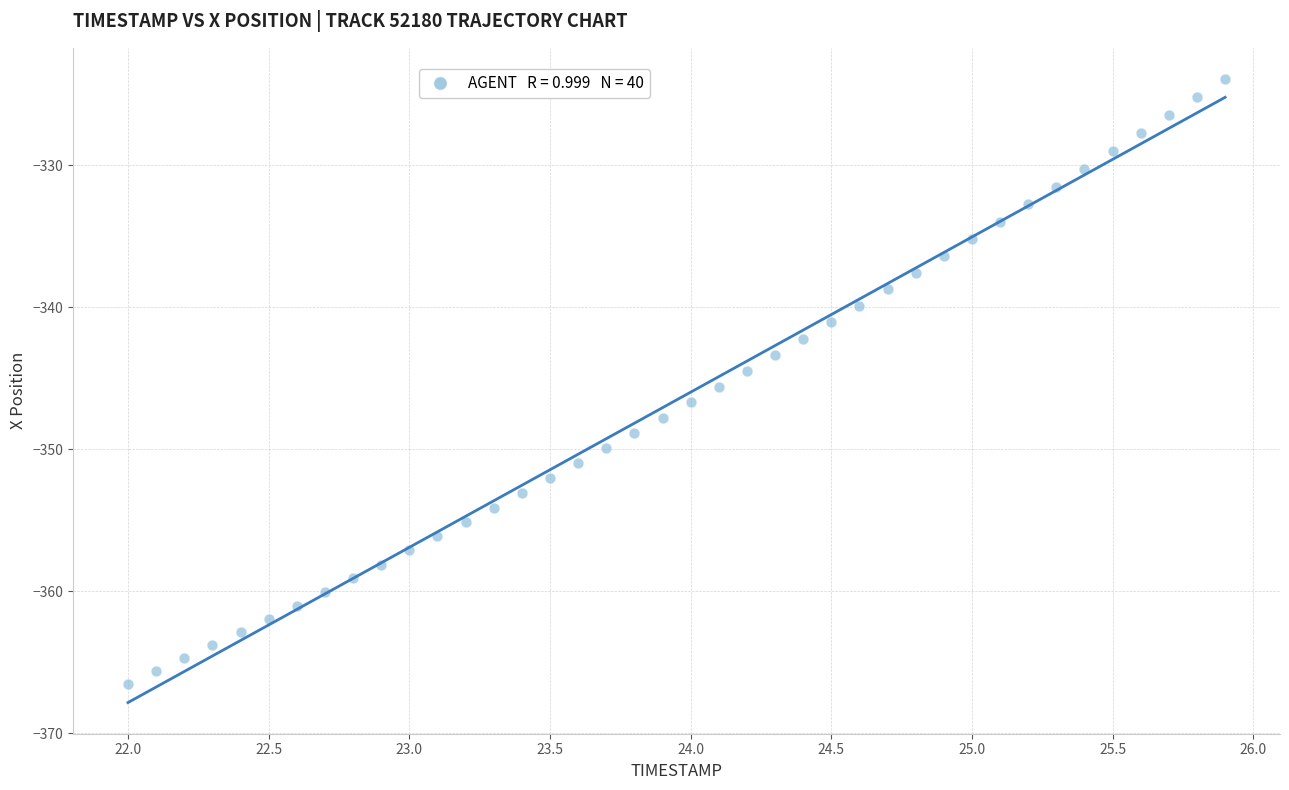

What is the range of Y values (max minus min)?

42.6